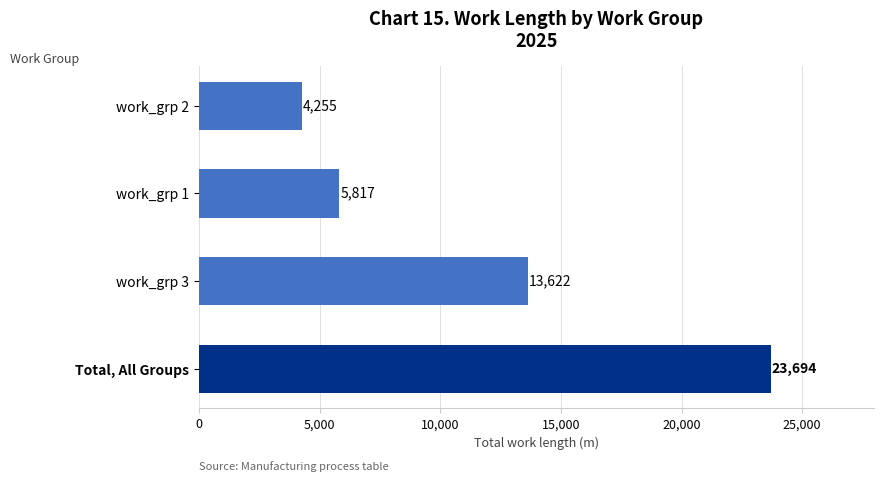

Approximately how many times larger is the value at work_grp 1 compared to work_grp 2?

1.4